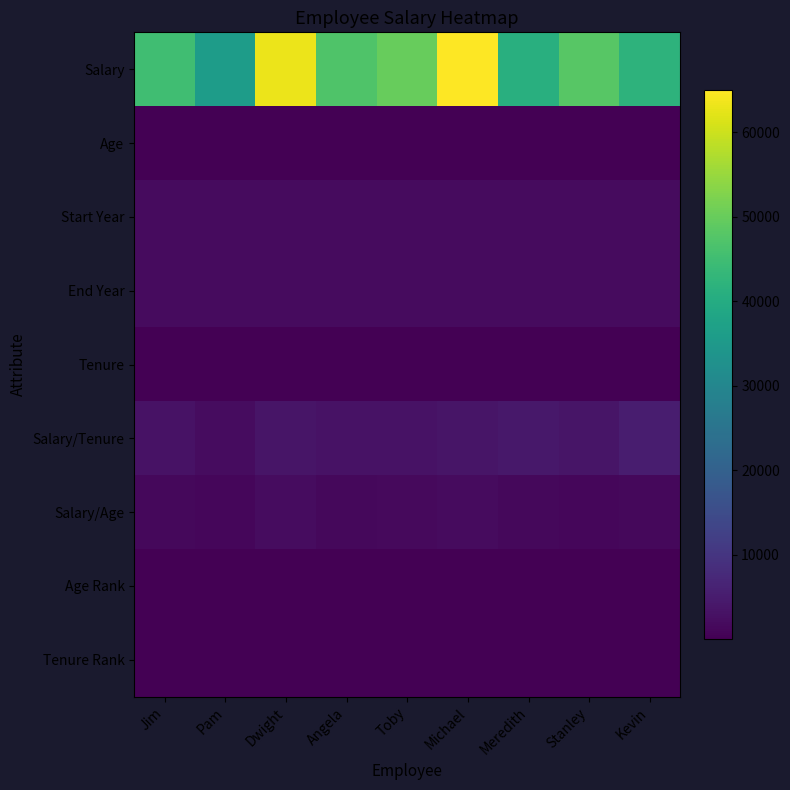

Reading left to right, what are all the values shown in this chart?

Salary: Jim=45000.0	Pam=36000.0	Dwight=63000.0	Angela=47000.0	Toby=50000.0	Michael=65000.0	Meredith=41000.0	Stanley=48000.0	Kevin=42000.0
Age: Jim=30.0	Pam=30.0	Dwight=29.0	Angela=31.0	Toby=32.0	Michael=35.0	Meredith=32.0	Stanley=38.0	Kevin=31.0
Start Year: Jim=2001.0	Pam=1999.0	Dwight=2000.0	Angela=2000.0	Toby=2001.0	Michael=1995.0	Meredith=2003.0	Stanley=2002.0	Kevin=2003.0
End Year: Jim=2015.0	Pam=2015.0	Dwight=2017.0	Angela=2015.0	Toby=2017.0	Michael=2013.0	Meredith=2013.0	Stanley=2015.0	Kevin=2011.0
Tenure: Jim=14.0	Pam=16.0	Dwight=17.0	Angela=15.0	Toby=16.0	Michael=18.0	Meredith=10.0	Stanley=13.0	Kevin=8.0
Salary/Tenure: Jim=3214.3	Pam=2250.0	Dwight=3705.9	Angela=3133.3	Toby=3125.0	Michael=3611.1	Meredith=4100.0	Stanley=3692.3	Kevin=5250.0
Salary/Age: Jim=1500.0	Pam=1200.0	Dwight=2172.4	Angela=1516.1	Toby=1562.5	Michael=1857.1	Meredith=1281.2	Stanley=1263.2	Kevin=1354.8
Age Rank: Jim=2.0	Pam=2.0	Dwight=1.0	Angela=4.0	Toby=6.0	Michael=8.0	Meredith=6.0	Stanley=9.0	Kevin=4.0
Tenure Rank: Jim=4.0	Pam=6.0	Dwight=8.0	Angela=5.0	Toby=6.0	Michael=9.0	Meredith=2.0	Stanley=3.0	Kevin=1.0